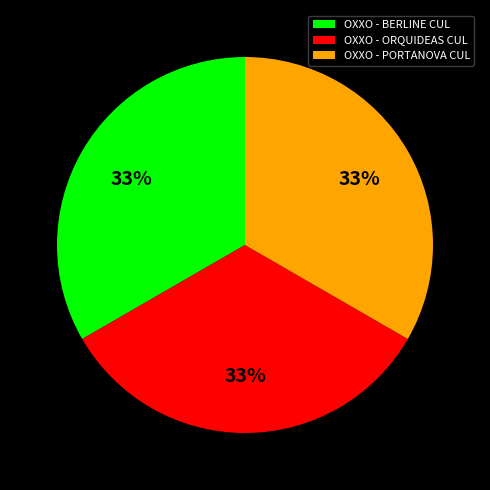

To the nearest percent, what is the combined percentage of OXXO - BERLINE CUL and OXXO - ORQUIDEAS CUL?

67%